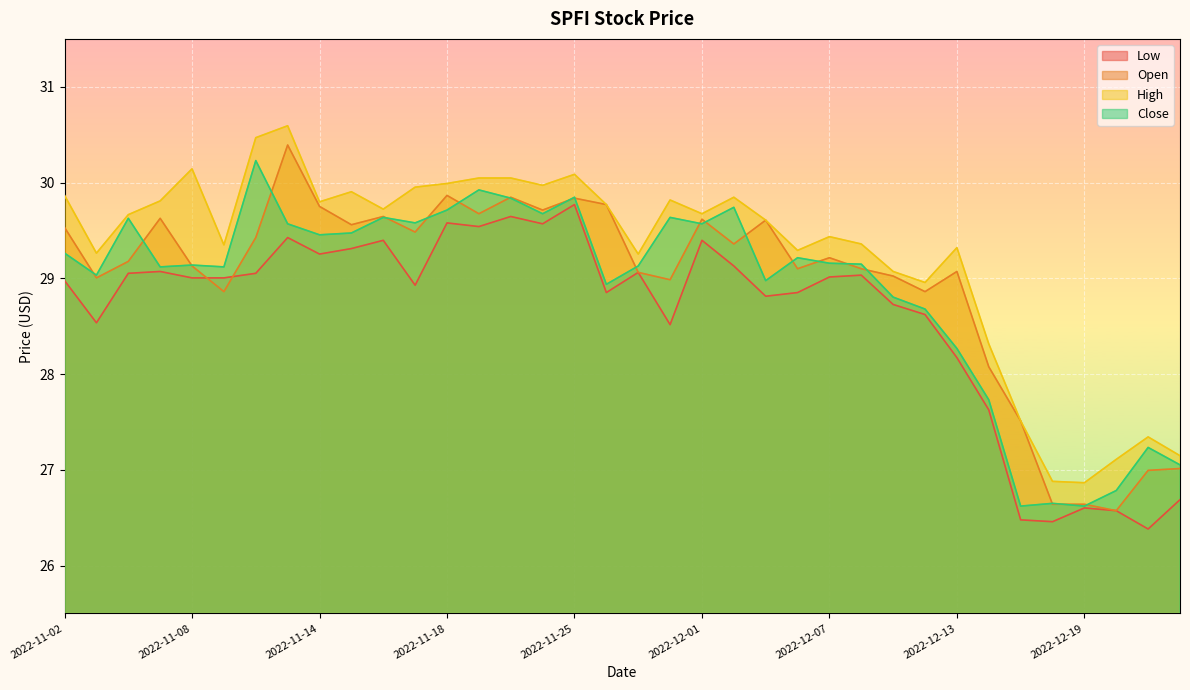

At 2022-11-09, list the series in order from smallest to largest.

Open, Low, Close, High